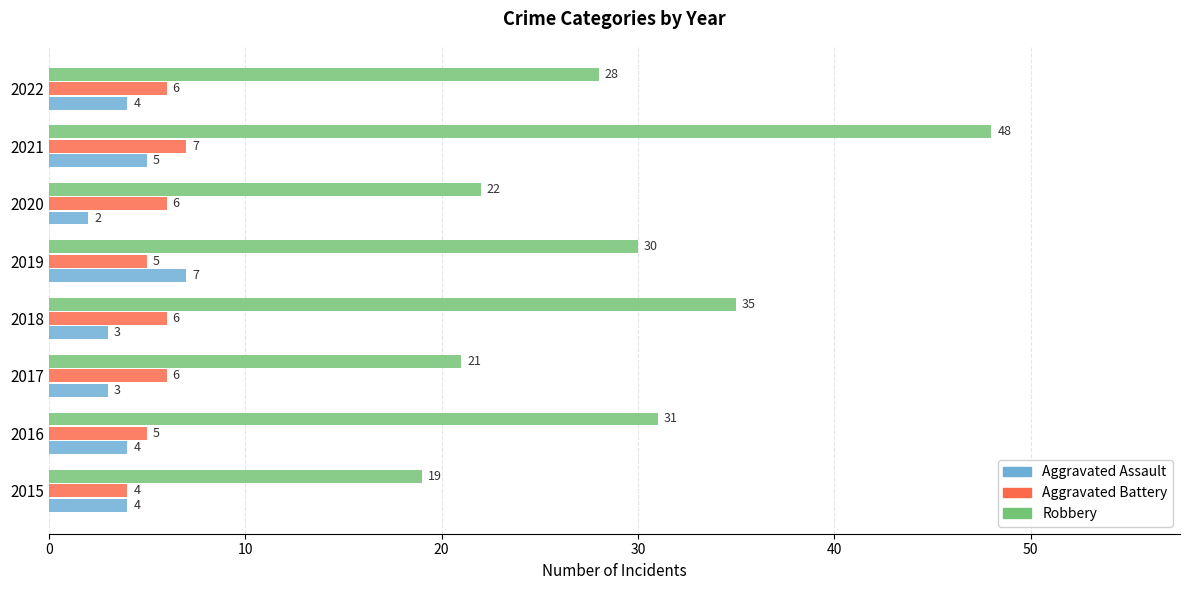

Which series has the largest total across all categories?

Robbery